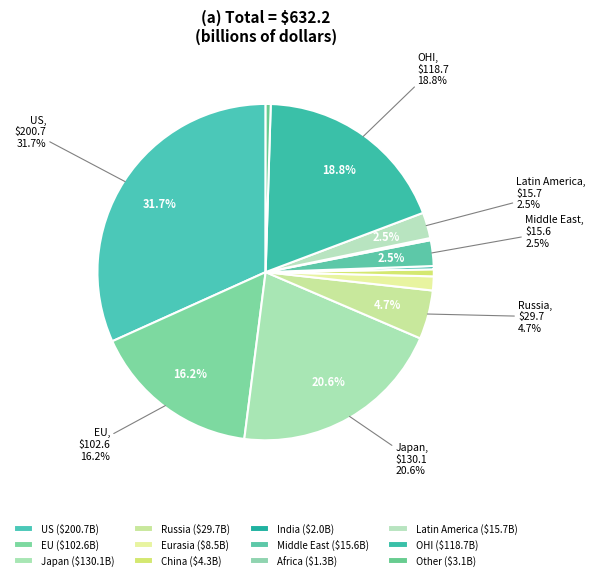

Is it true that China is 1% of the pie?

True